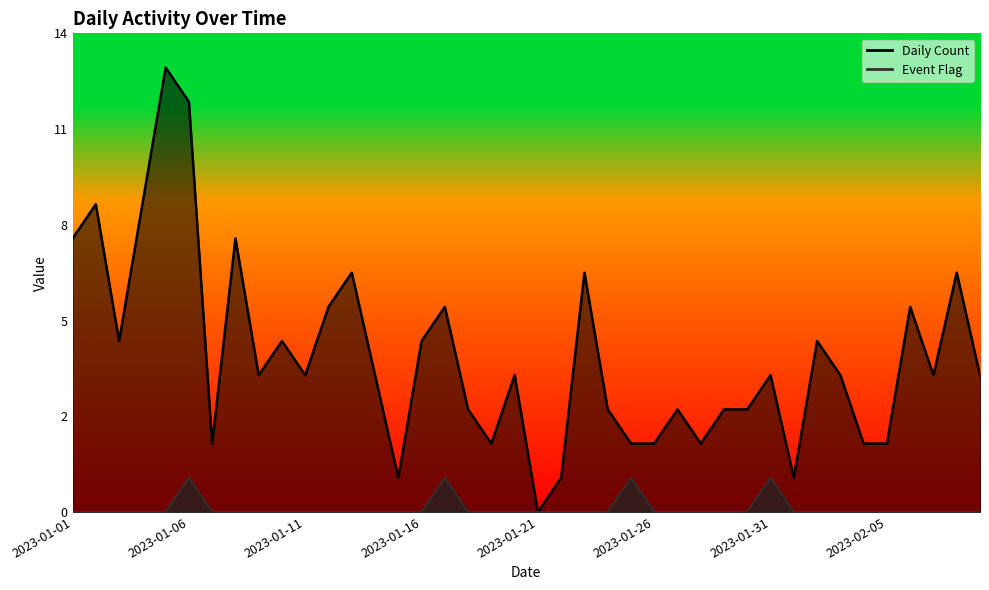

What is the sum of all Daily Count values?

182